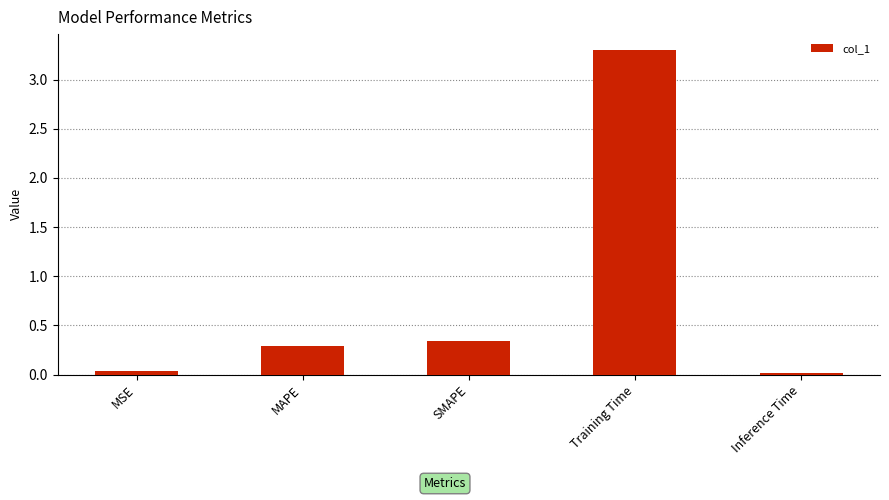

Count the number of data series in this chart.

1